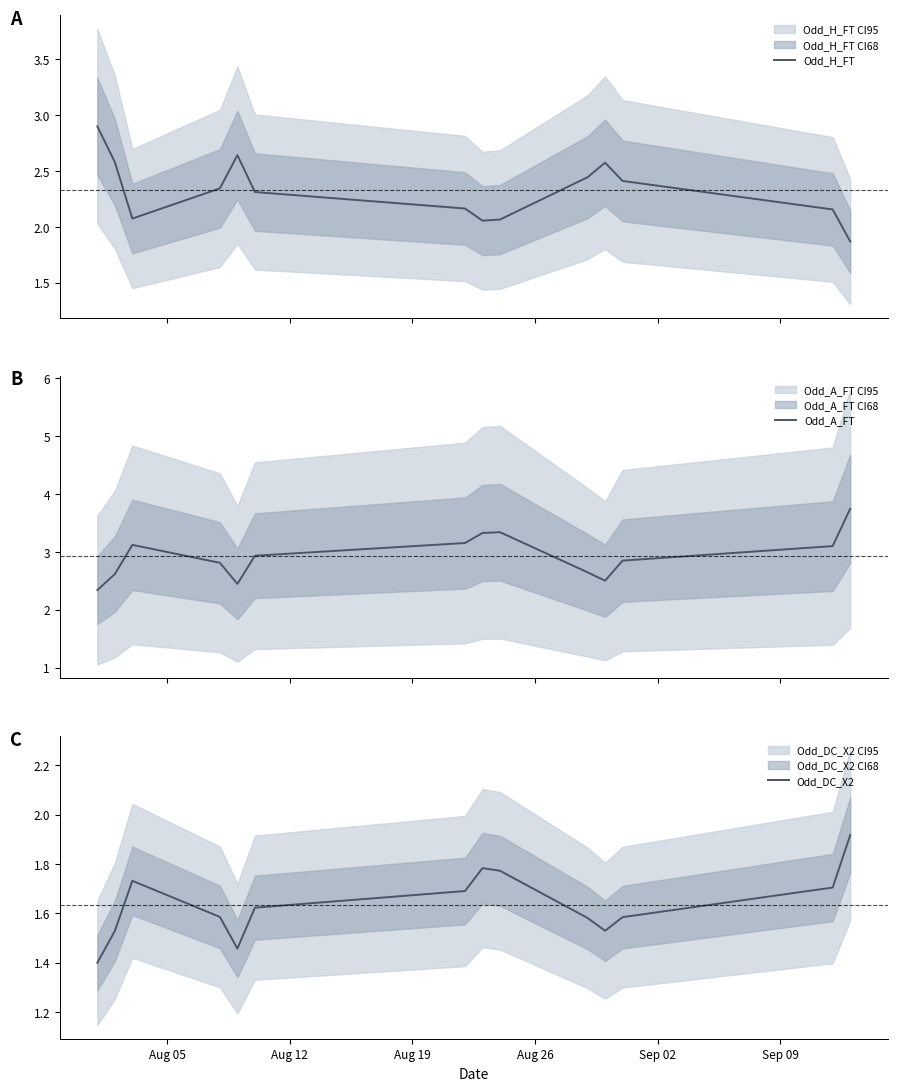

What is the minimum value shown in the chart?

1.4